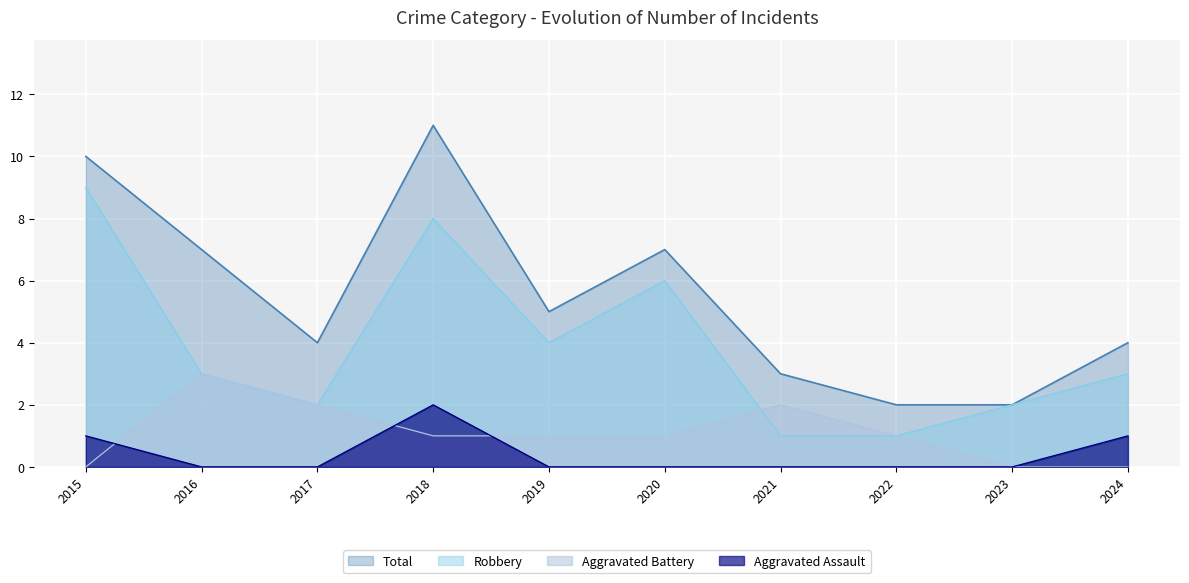

How many lines are shown in the chart?

4